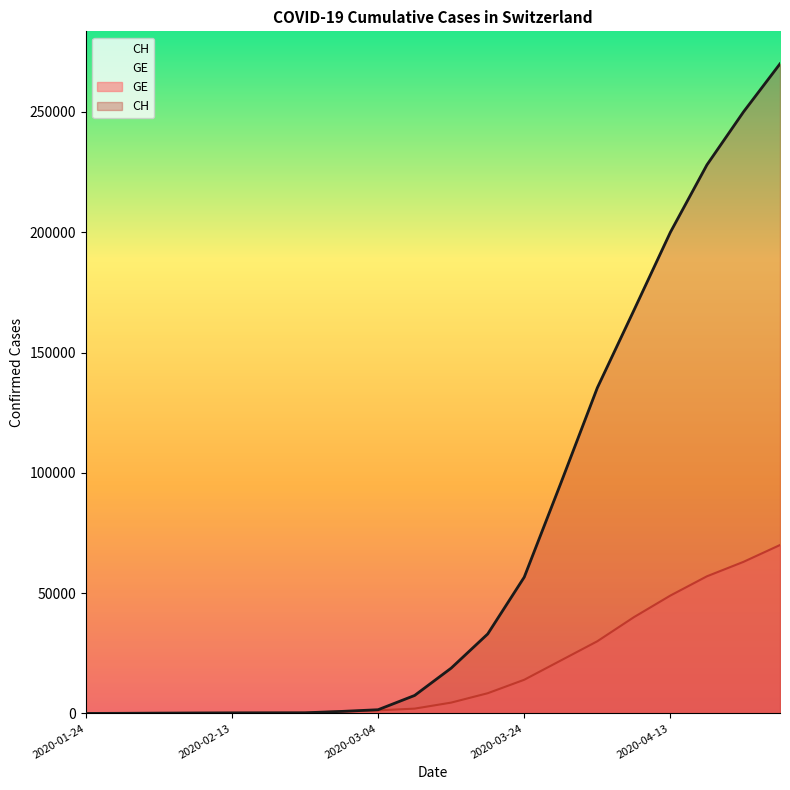

Is the value of GE at 2020-01-24 greater than the value of CH at 2020-02-03?

No